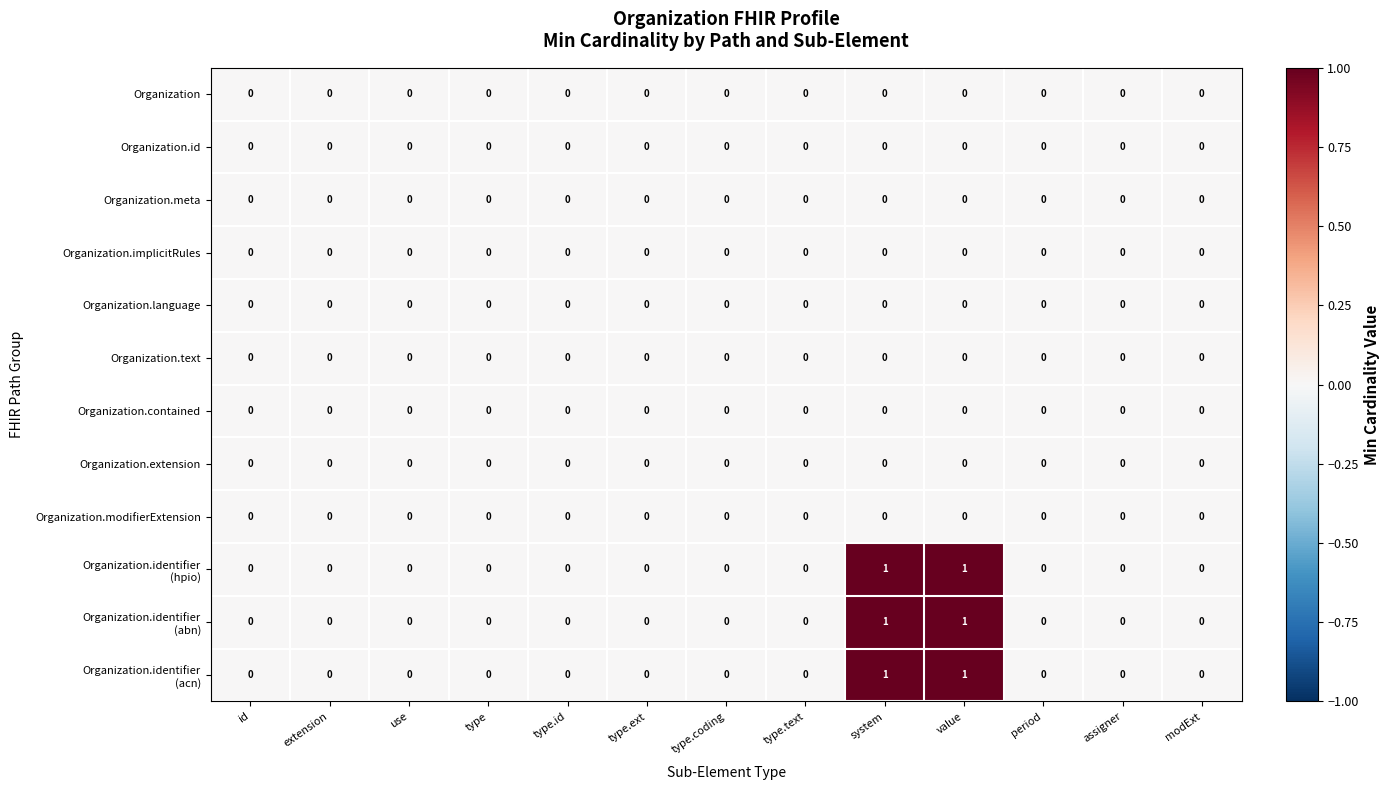

The Organization.id series shows 0 at system. True or false?

True